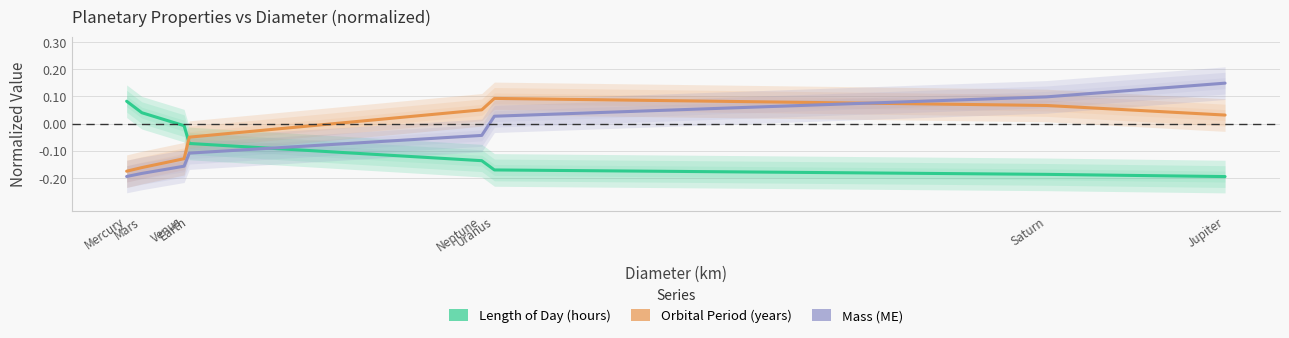

True or false: Mass (ME) has more than 0 points higher than both neighbors.

False